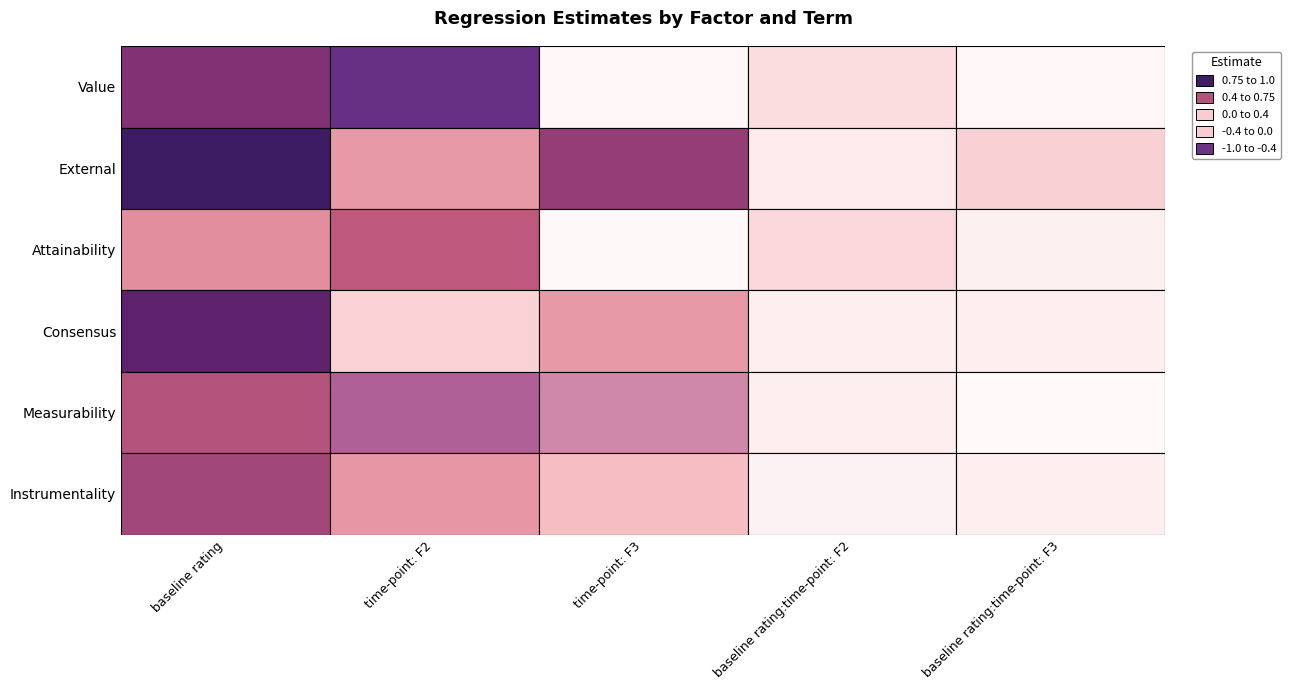

Is the value of Consensus at time-point: F3 greater than the value of Instrumentality at baseline rating:time-point: F3?

Yes